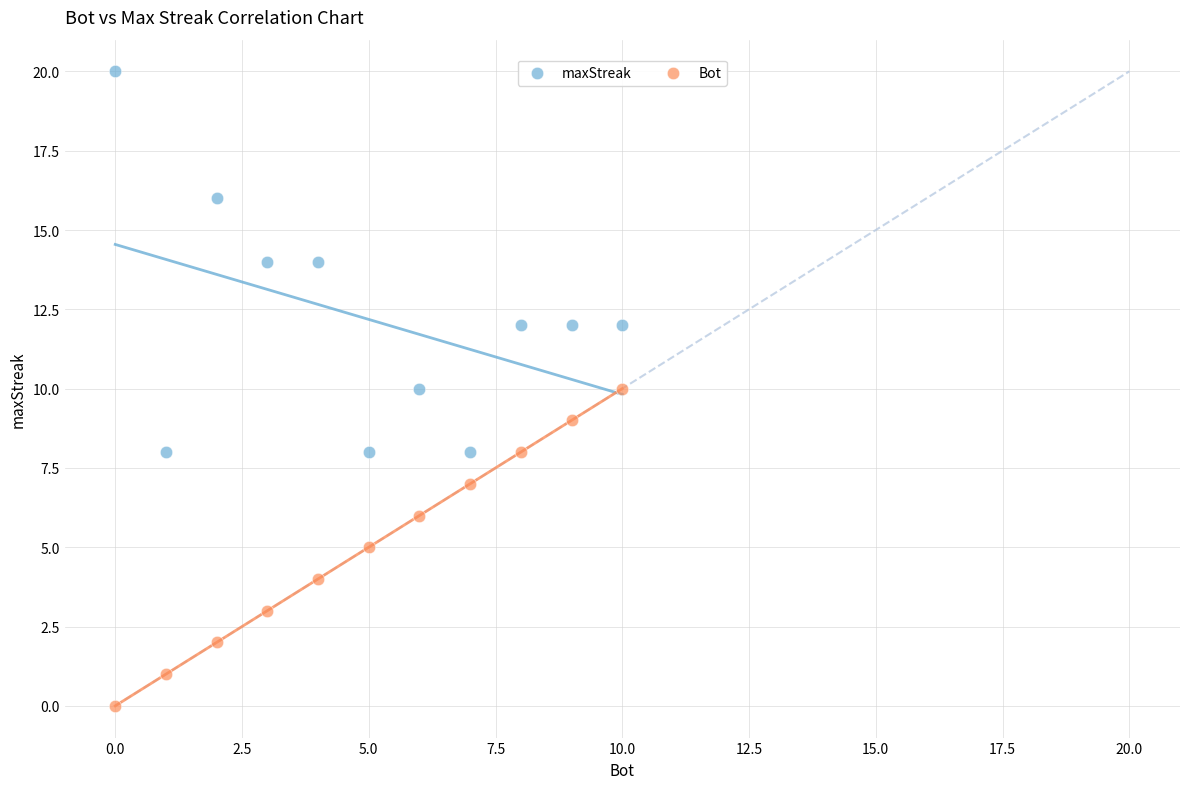

Which series contains the lowest Y value?

Bot